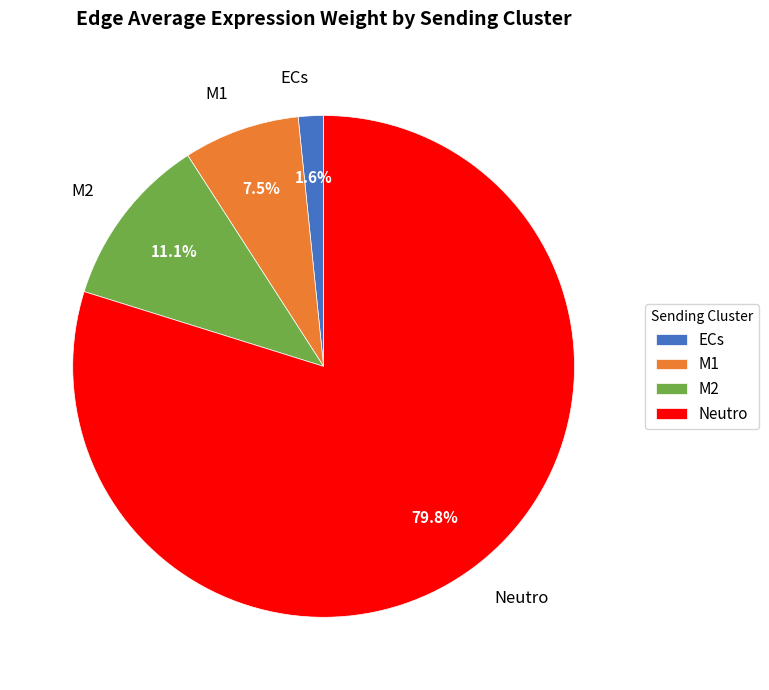

To the nearest percent, what percentage of the pie is Neutro?

80%